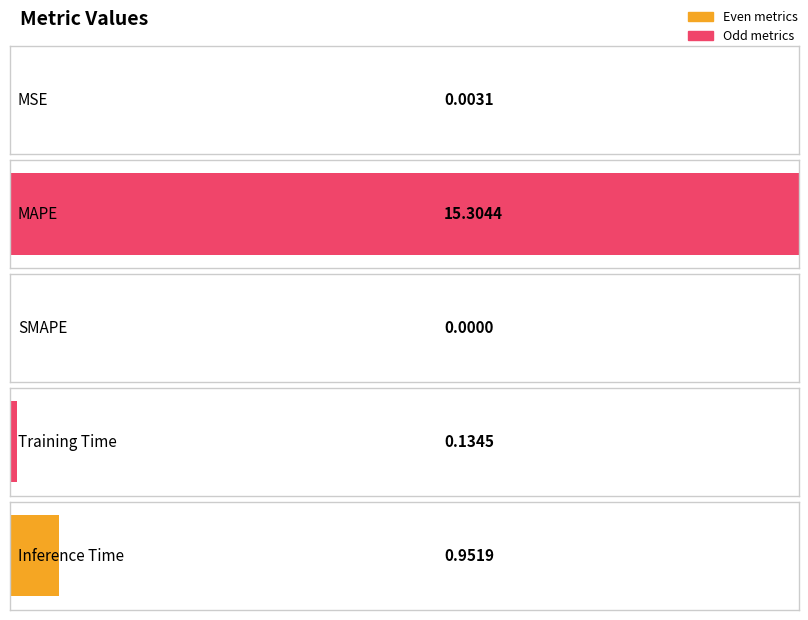

Is it true that the value at MSE is 0.0?

False